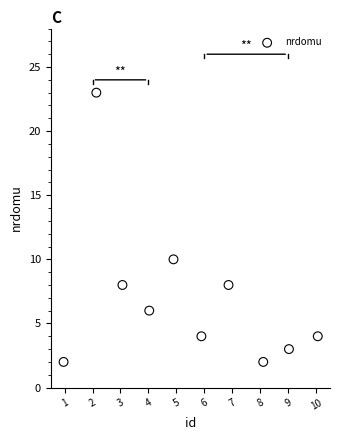

What Y value in the scatter plot is closest to 12?

10